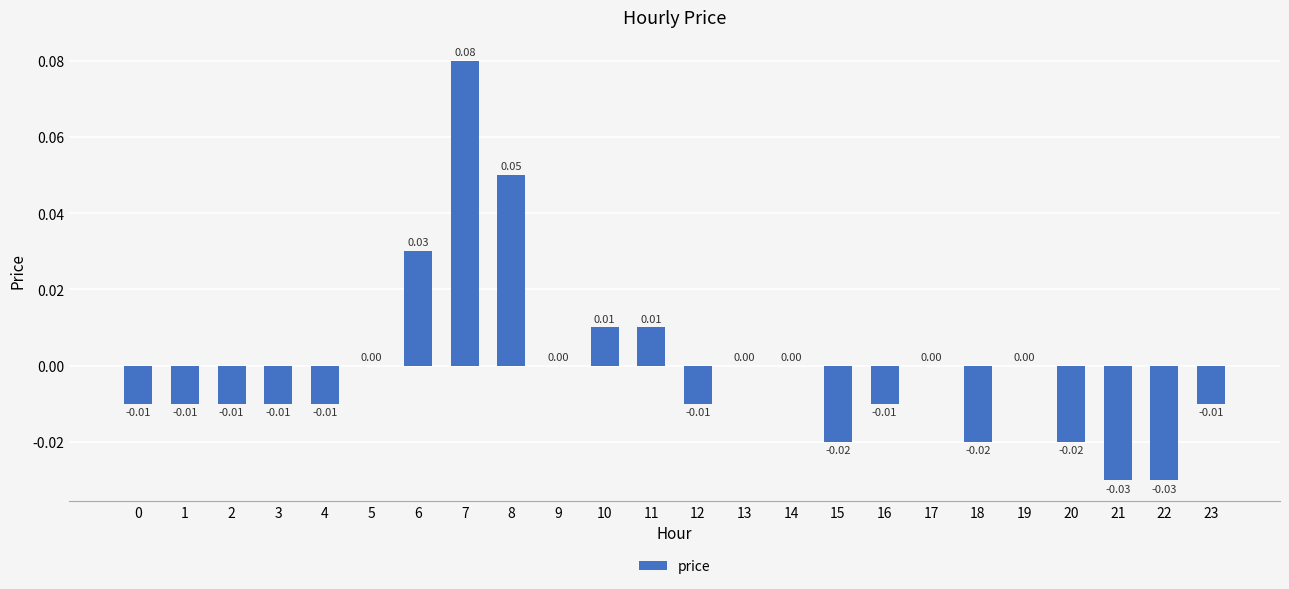

Which has a higher value, 23 or 22?

23